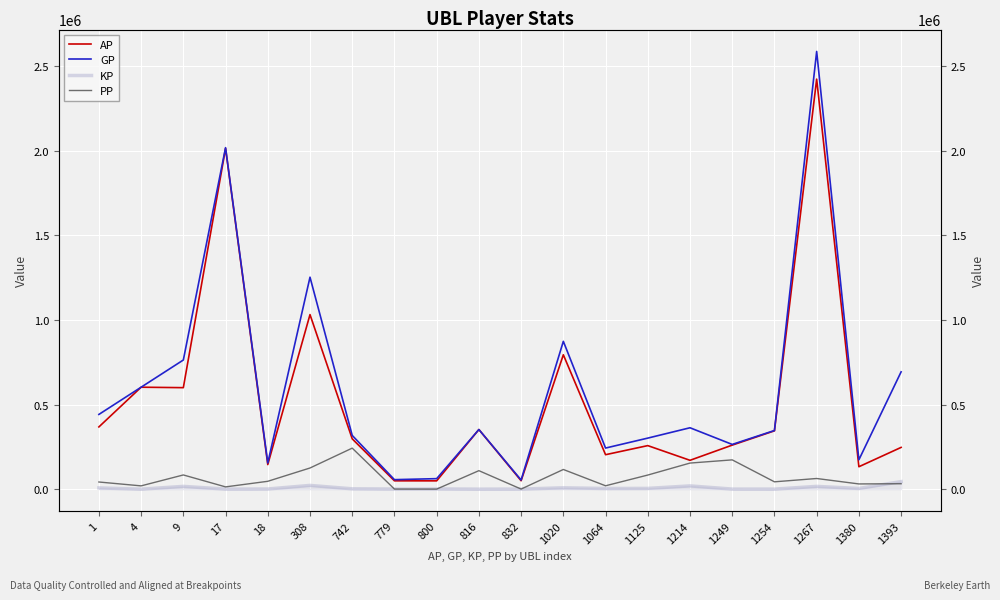

What are all the series names shown in the legend?

AP, GP, KP, PP